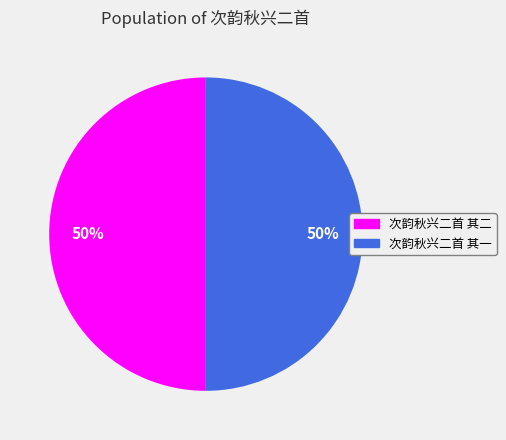

Is it true that 次韵秋兴二首 其二 is 39% of the pie?

False